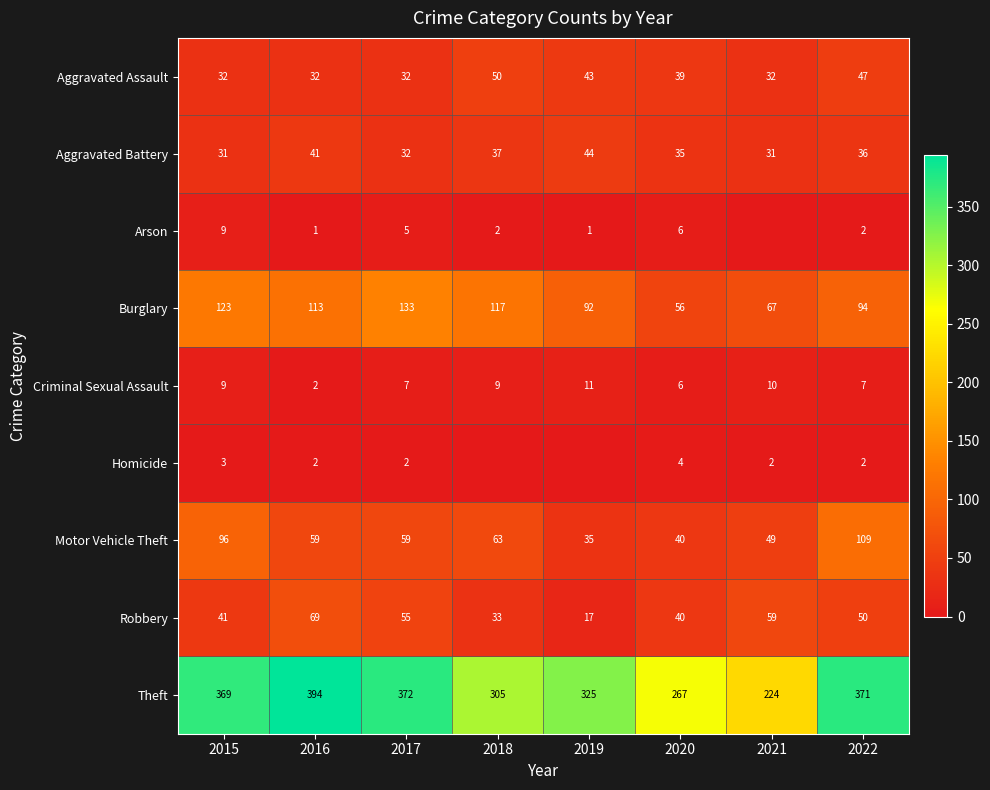

What is the sum of all Robbery values?

364